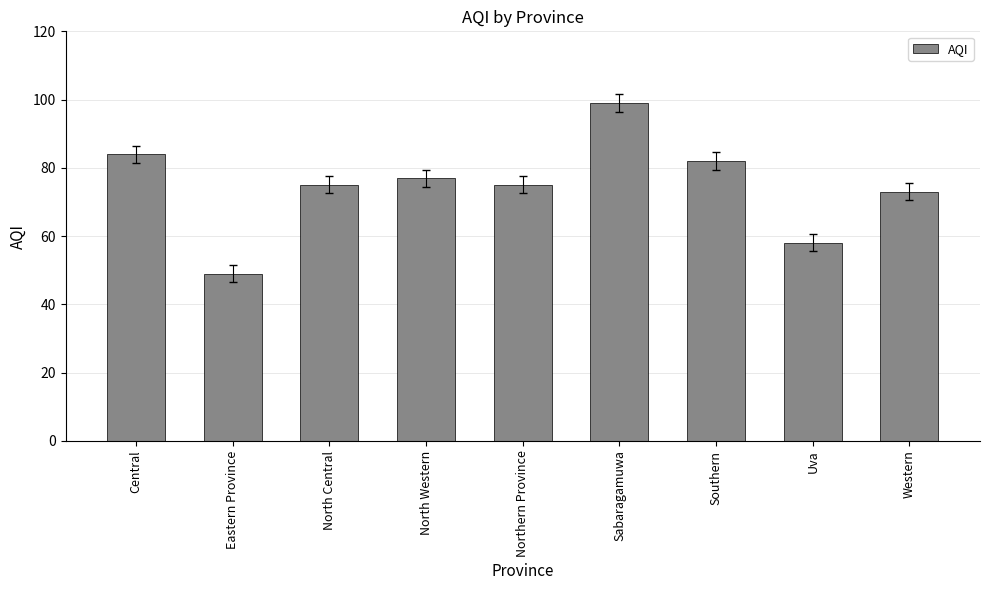

What is the value of the 9th bar from the left?

73